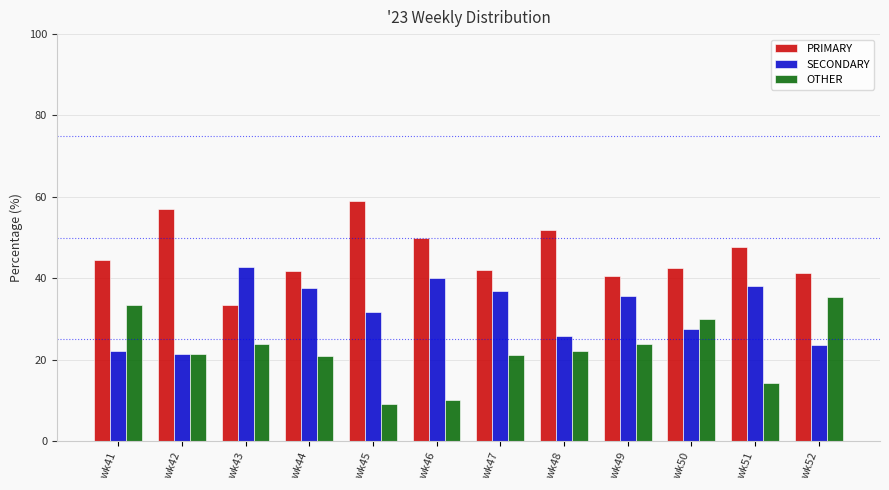

How many data points does each series have?

12